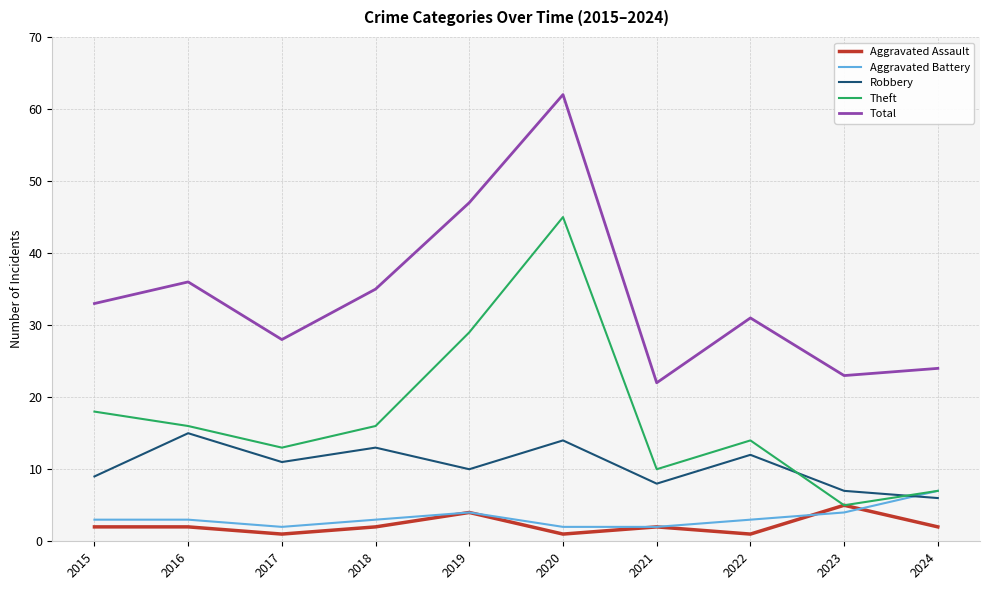

What is the sum of all Theft values?

173